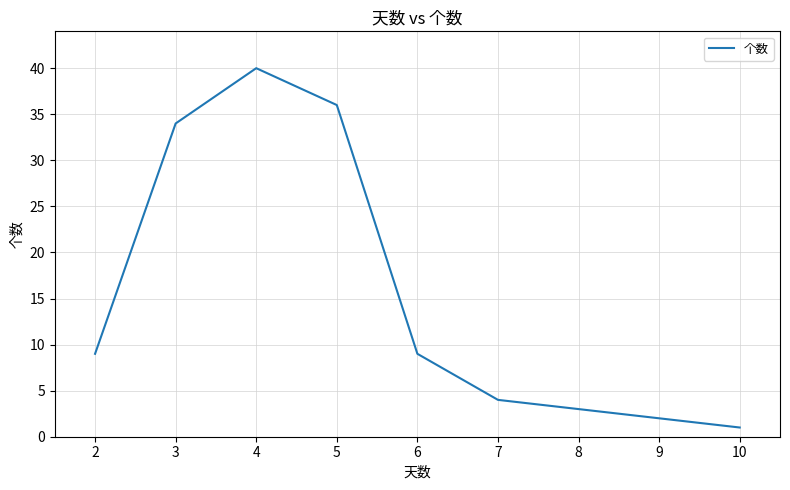

Is it true that the value at 2 is 3?

False